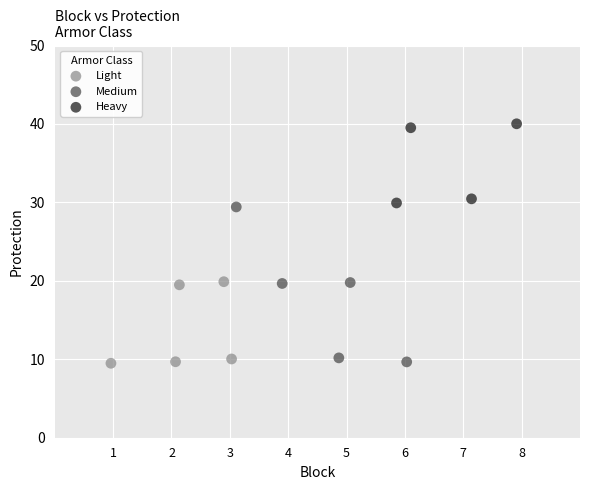

Which series has the widest spread of Y values?

Medium